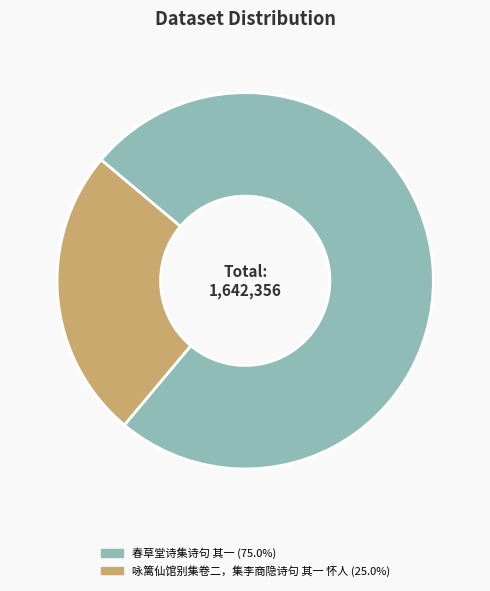

What is the ratio of the value at 春草堂诗集诗句 其一 to the value at 咏篱仙馆别集卷二，集李商隐诗句 其一 怀人?

3.0